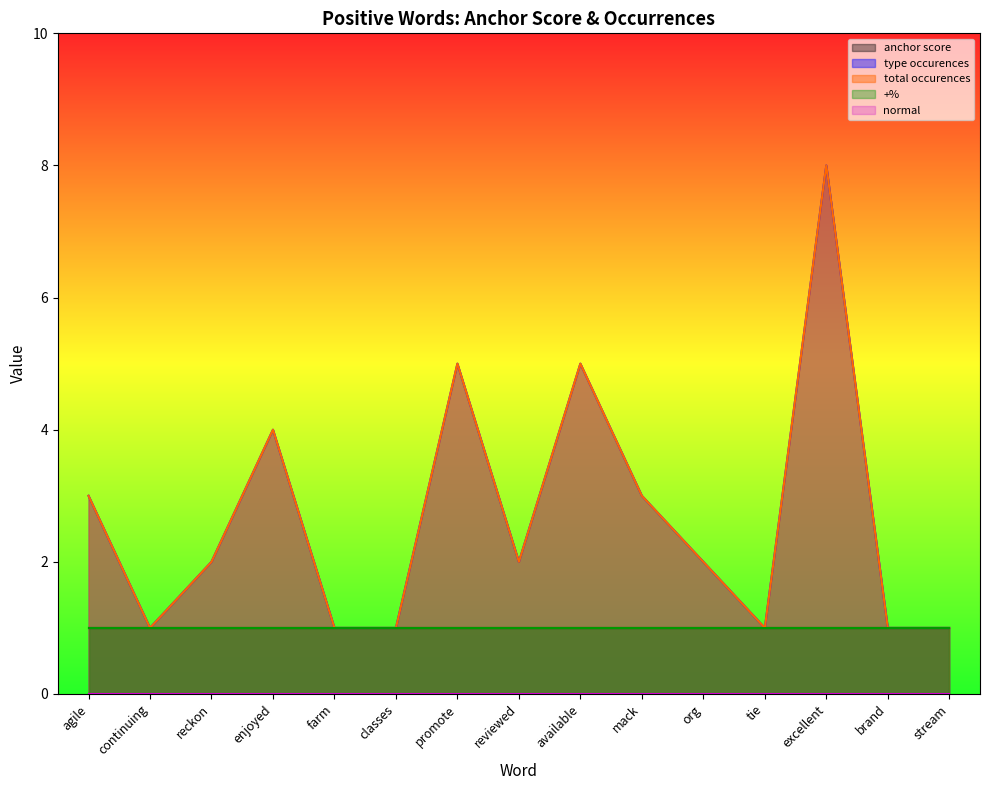

Which category has the lowest value in the anchor score series?

agile